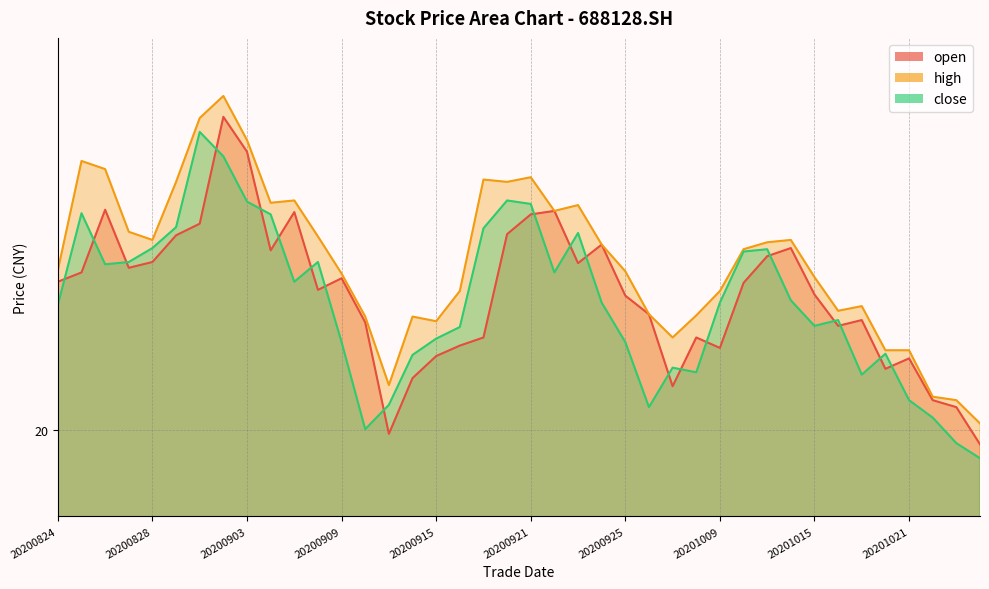

What is the highest value of the close series?

22.6